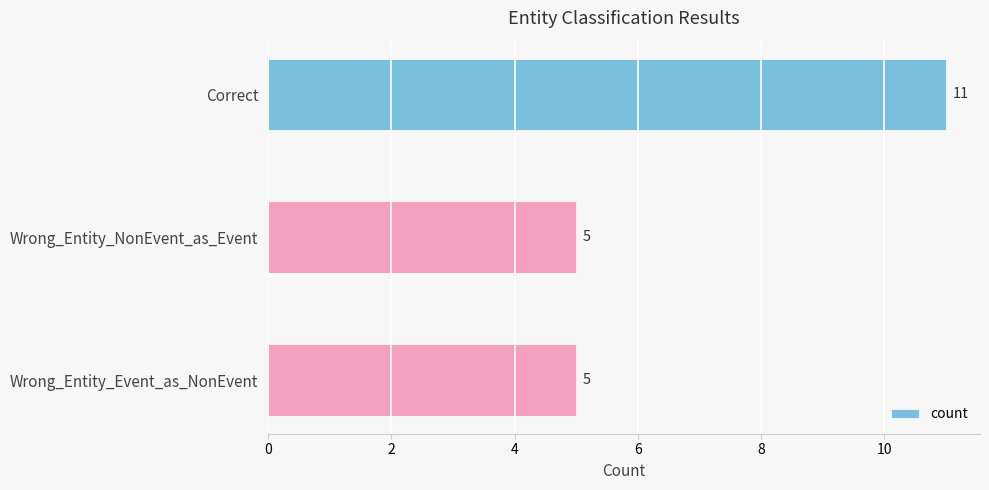

What is the value of the 1st bar from the top?

11